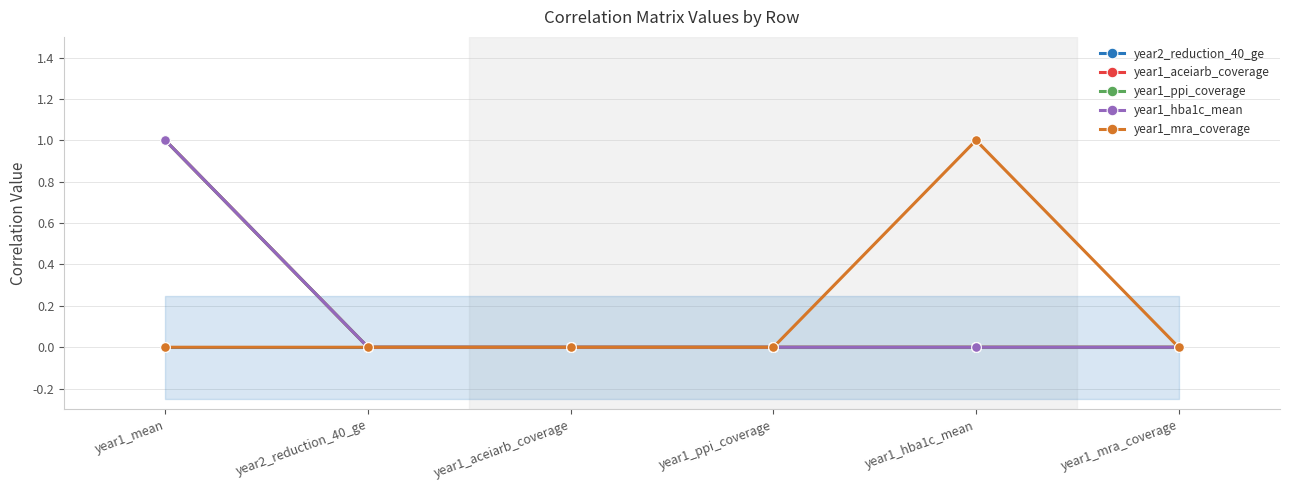

The year1_hba1c_mean series shows 0 at year2_reduction_40_ge. True or false?

True